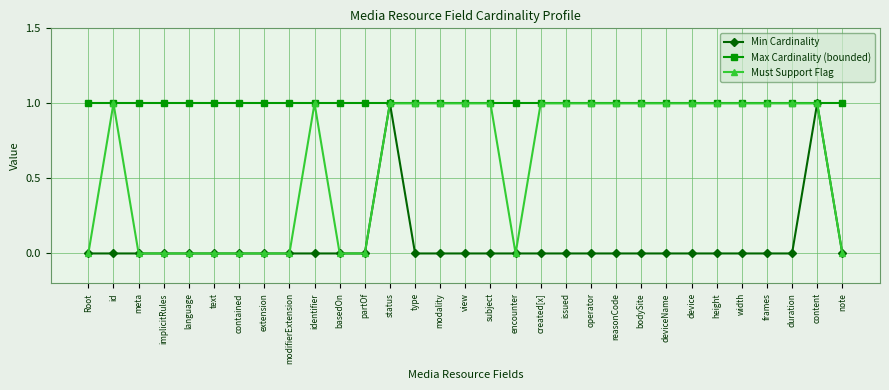

What is the maximum value for Min Cardinality?

1